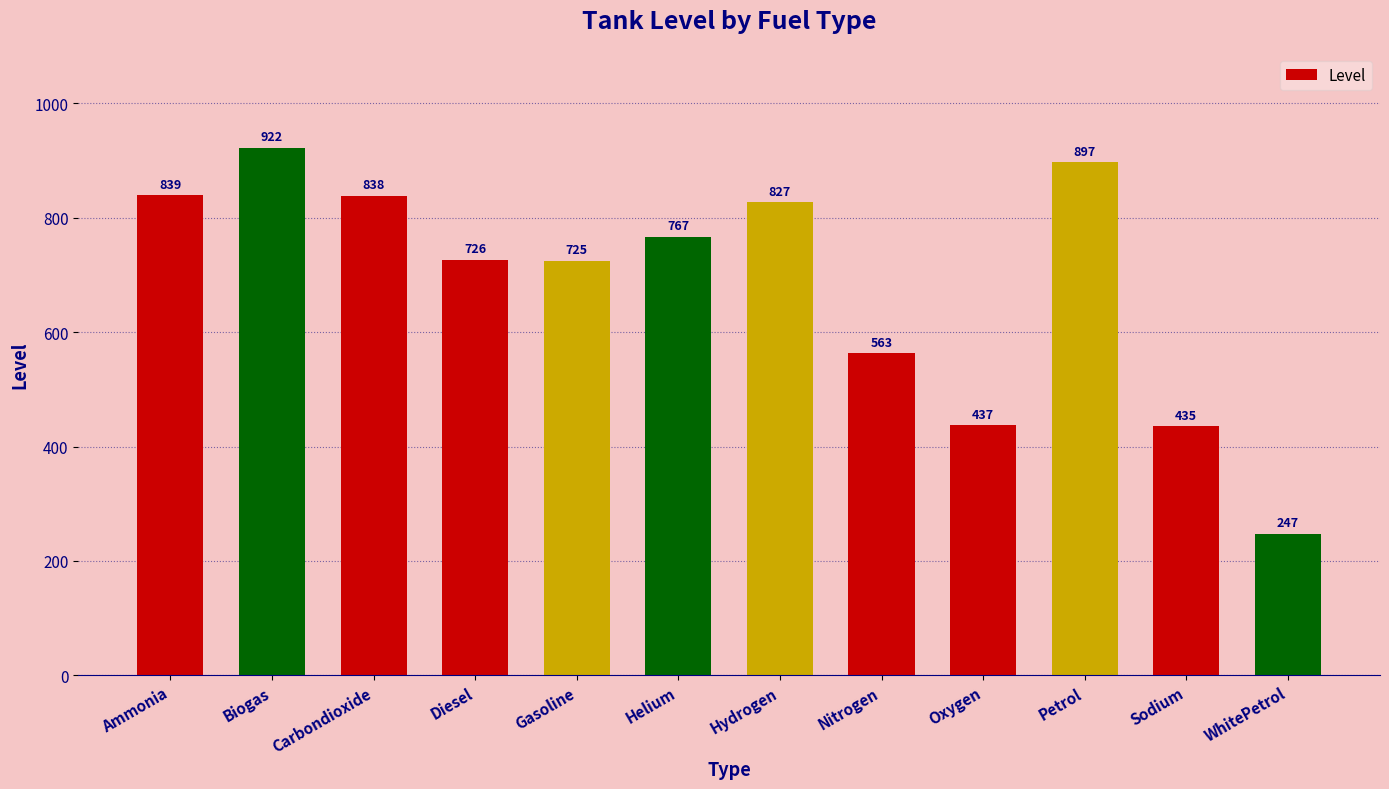

Reading left to right, list all the values displayed in this chart.

Ammonia=839	Biogas=922	Carbondioxide=838	Diesel=726	Gasoline=725	Helium=767	Hydrogen=827	Nitrogen=563	Oxygen=437	Petrol=897	Sodium=435	WhitePetrol=247